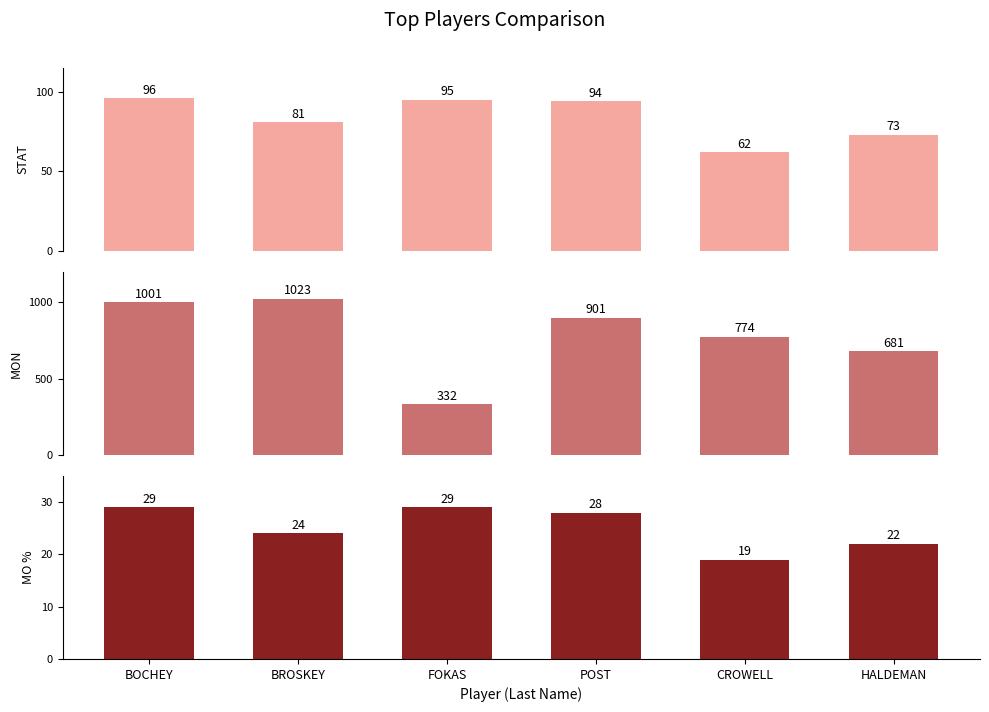

Is it true that MON equals 332 at FOKAS?

True